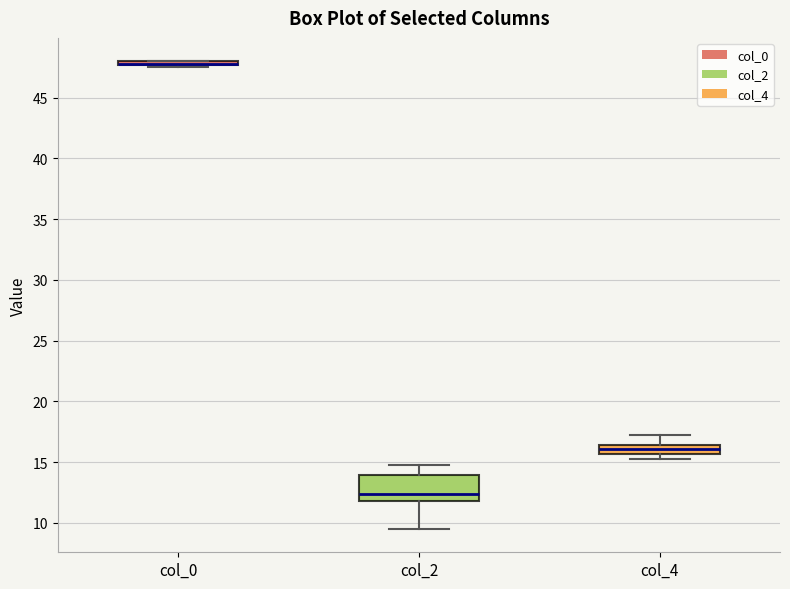

Which box is the tallest, from its lower edge to its upper edge?

col_2